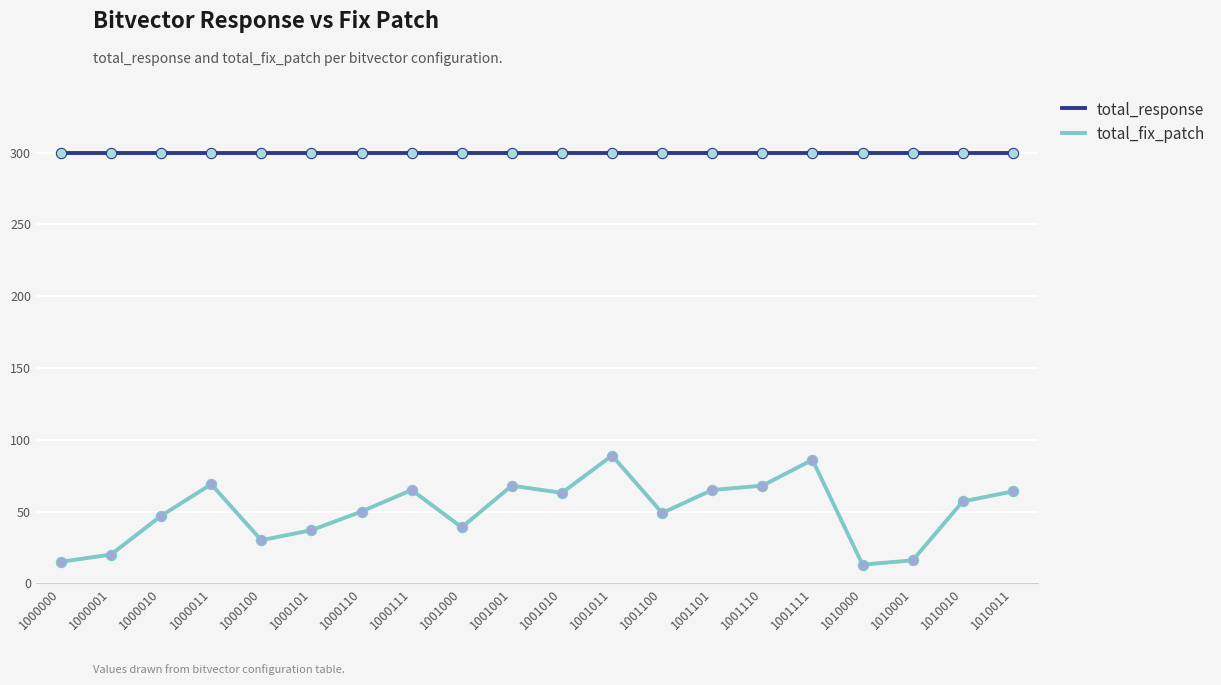

What is the total value across all series at 1000010?

347